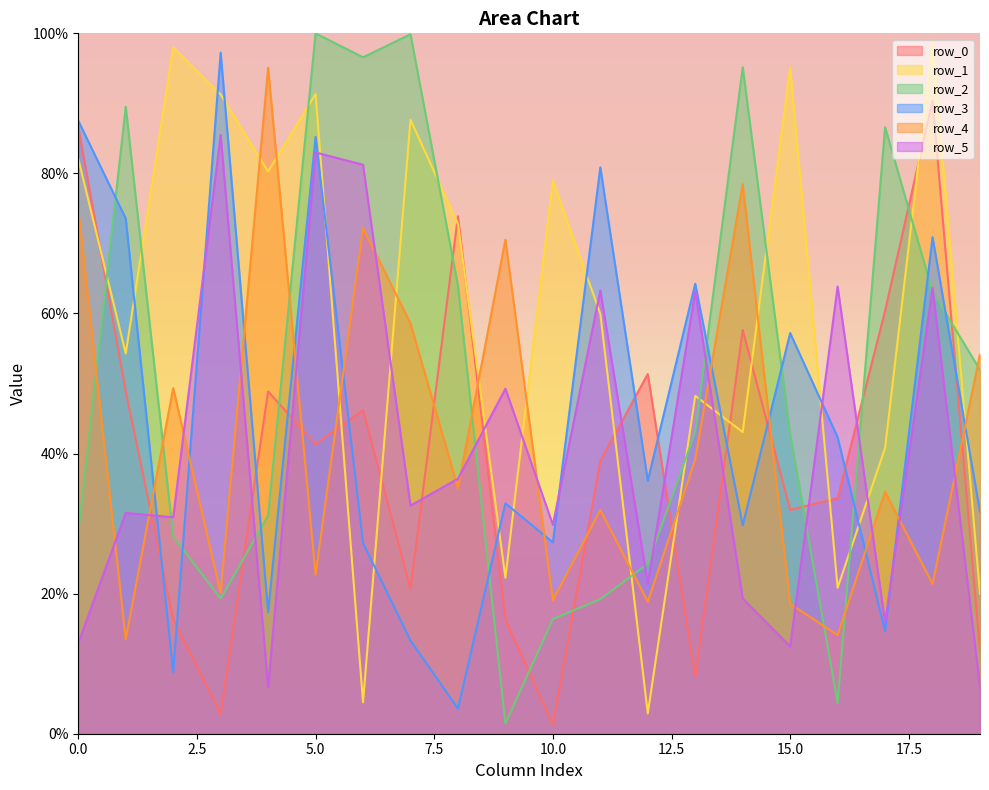

Which category has the highest value across all series?

5